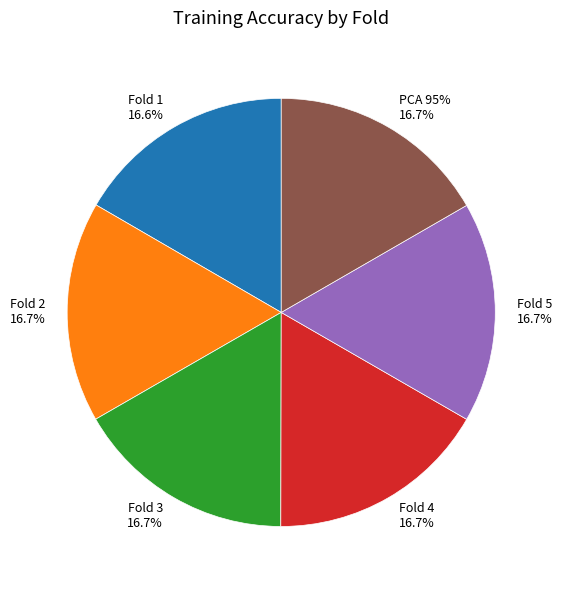

To the nearest percent, what is the average slice percentage?

17%